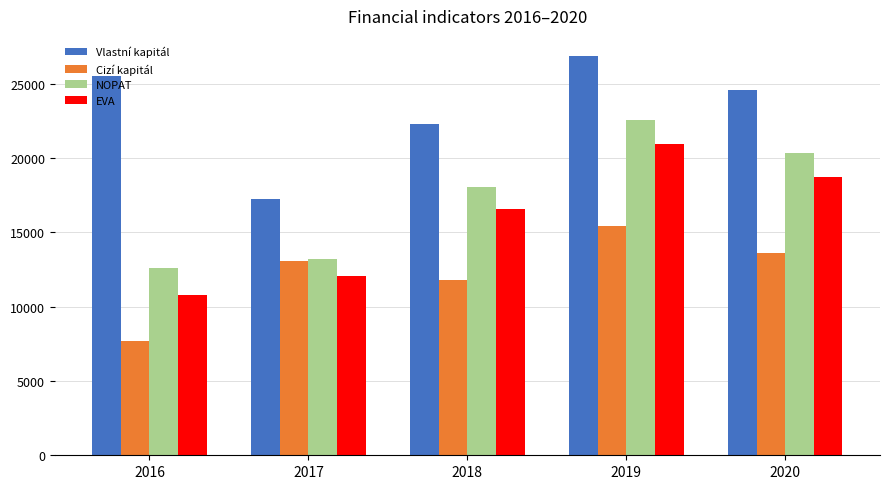

What is the greatest value displayed?

26871.0